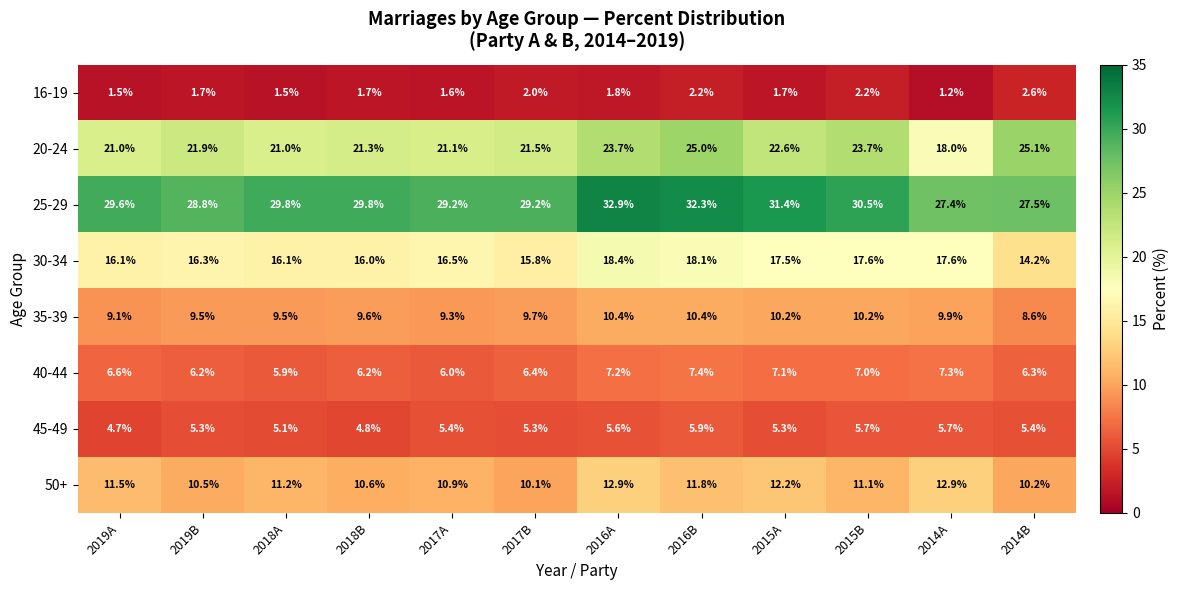

At which category is the sum across all series the highest?

2016B